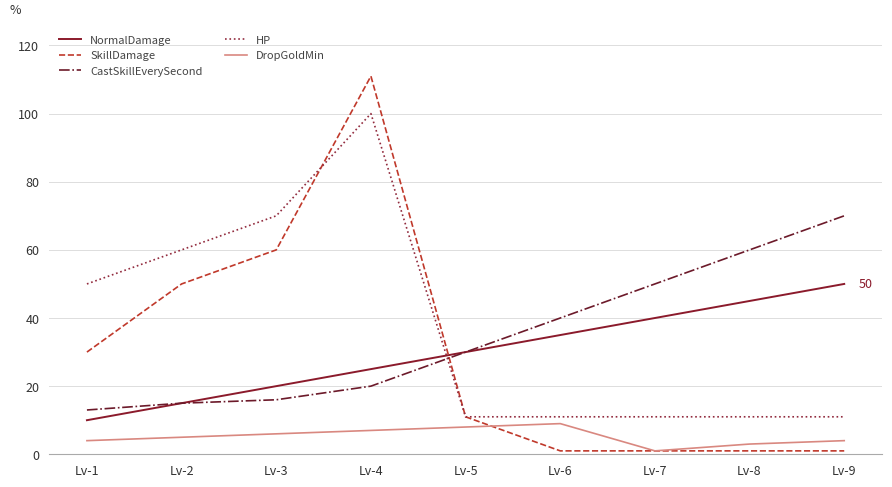

After their last crossing, which series has the higher values: SkillDamage or NormalDamage?

NormalDamage